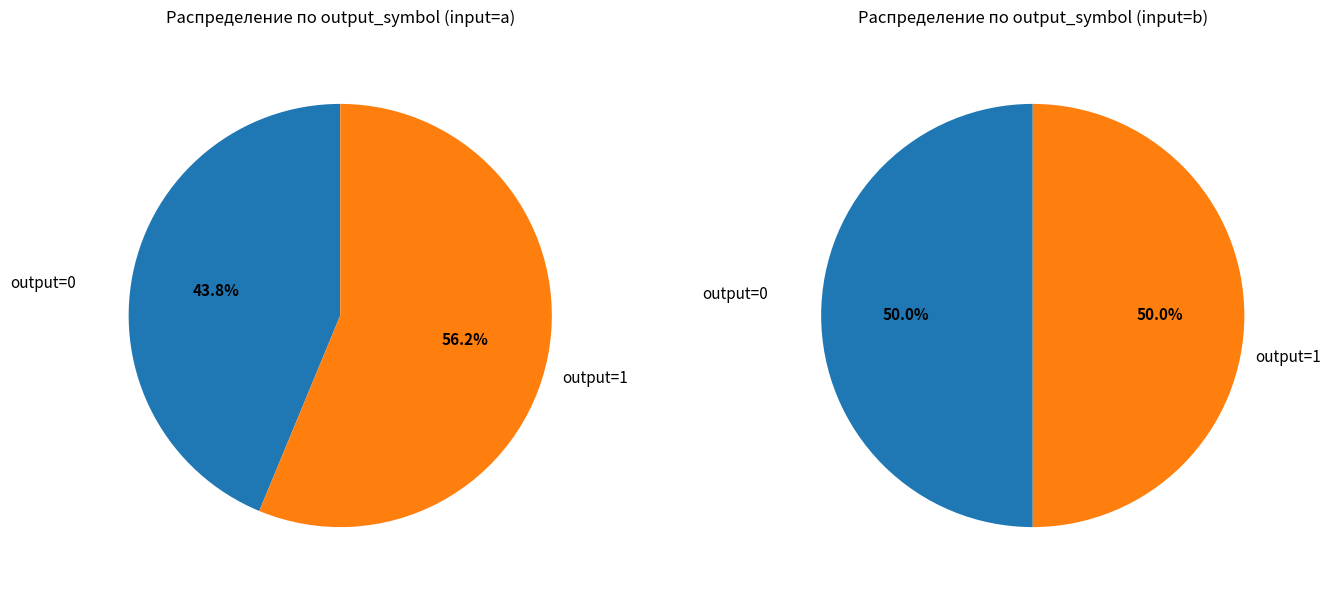

Is it true that 11 is 16% of the pie?

False